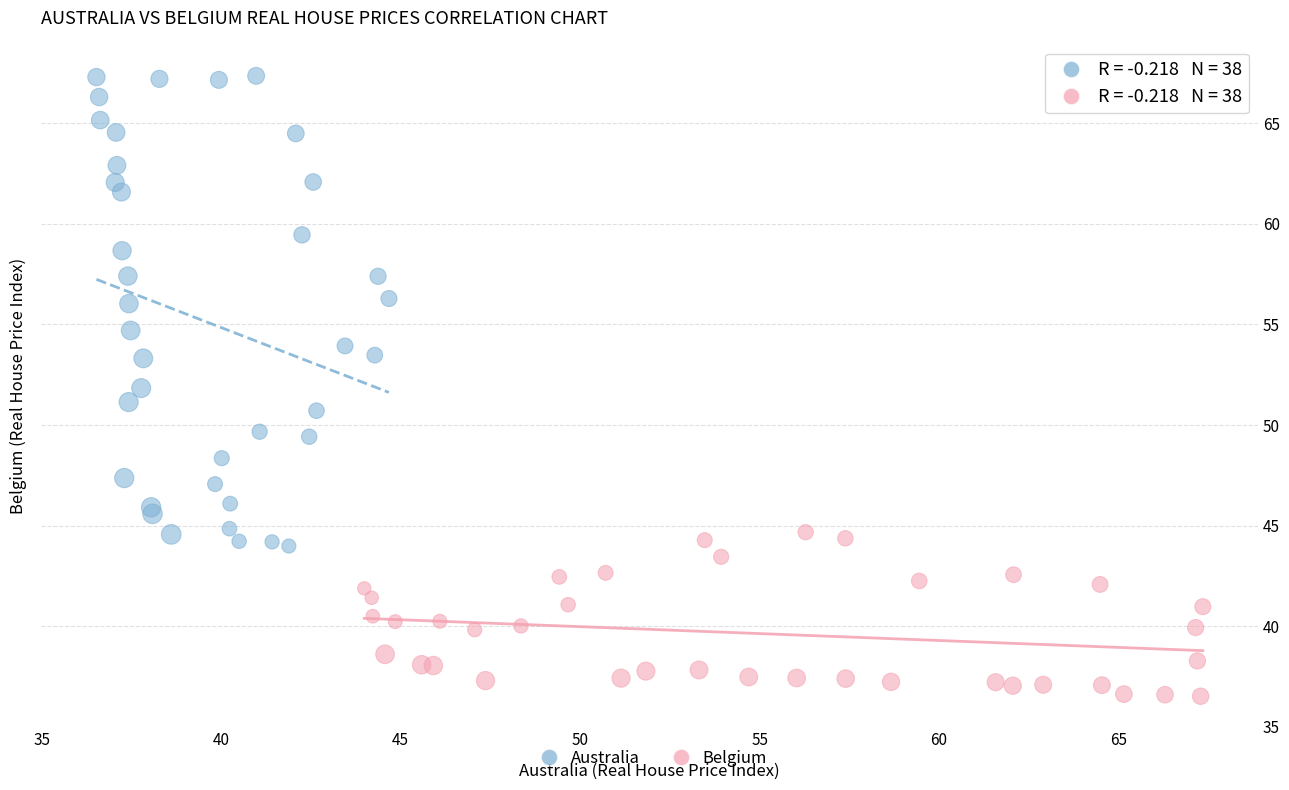

Which series contains the highest Y value?

Australia